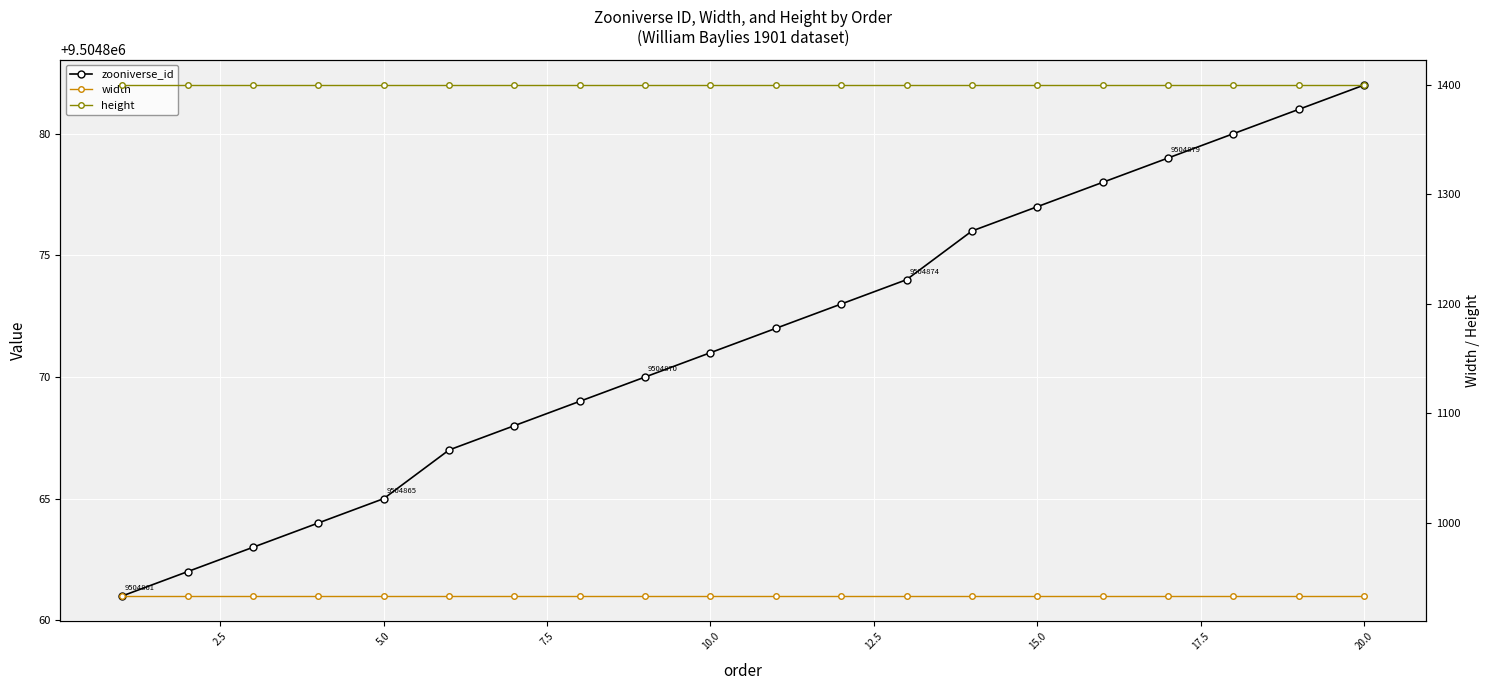

True or false: height and zooniverse_id cross at least once.

False